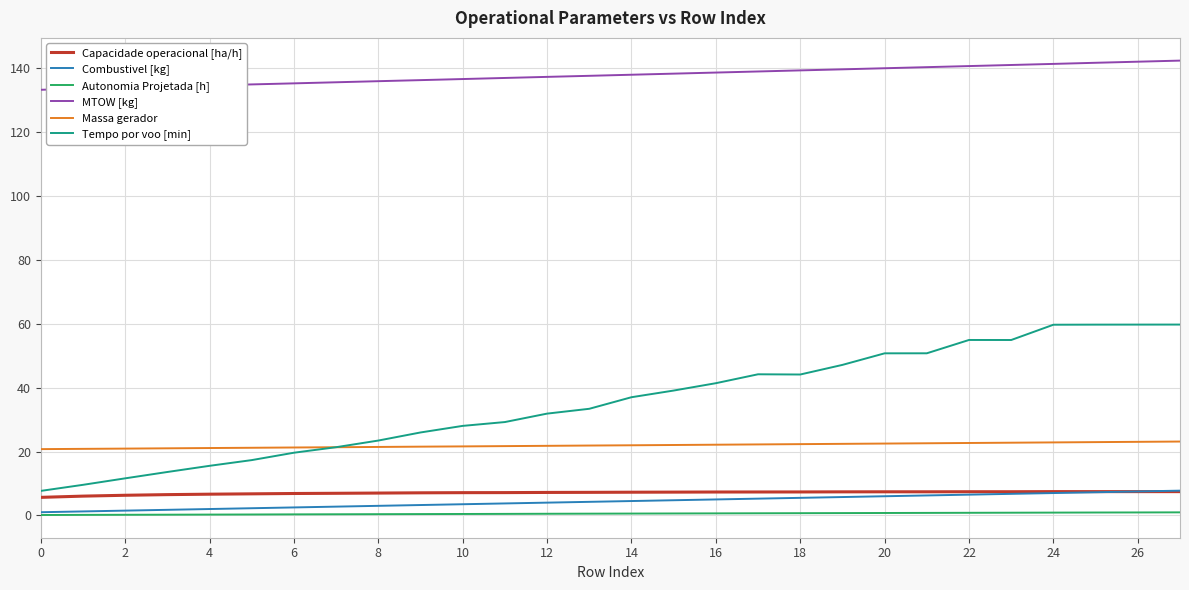

What is the lowest value of the Capacidade operacional [ha/h] series?

5.7